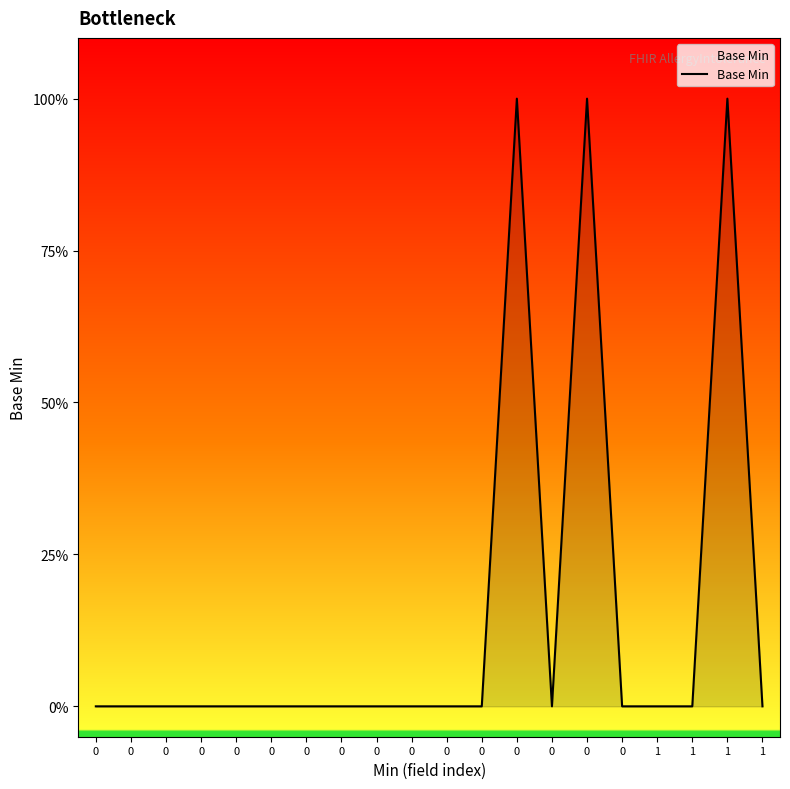

What is the greatest value displayed?

1